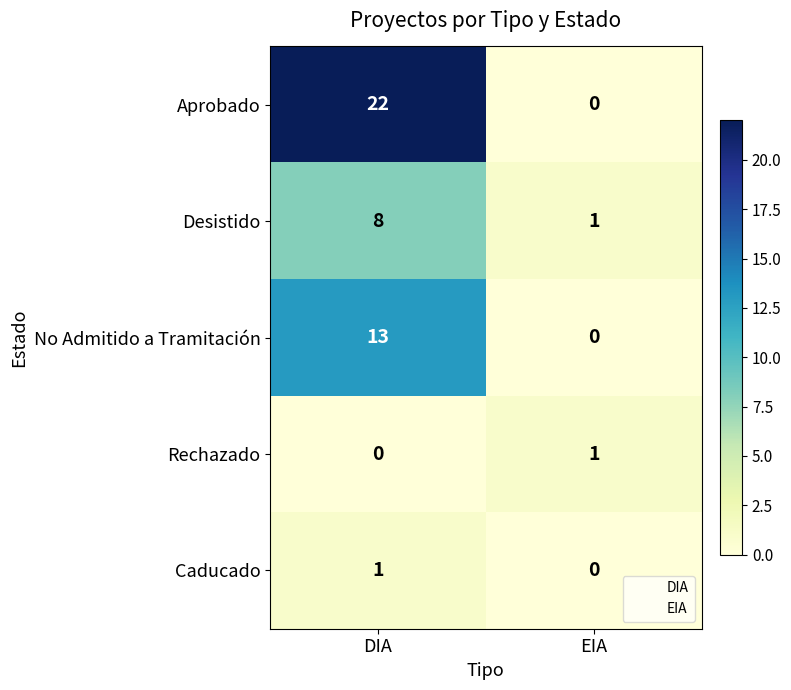

Reading left to right, what are all the values shown in this chart?

Aprobado: DIA=22	EIA=0
Desistido: DIA=8	EIA=1
No Admitido a Tramitación: DIA=13	EIA=0
Rechazado: DIA=0	EIA=1
Caducado: DIA=1	EIA=0